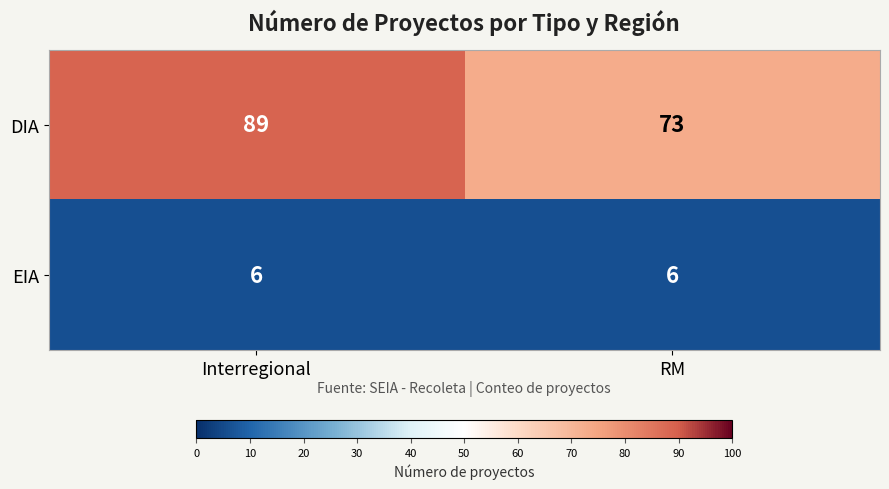

What is the approximate value of EIA at RM?

6